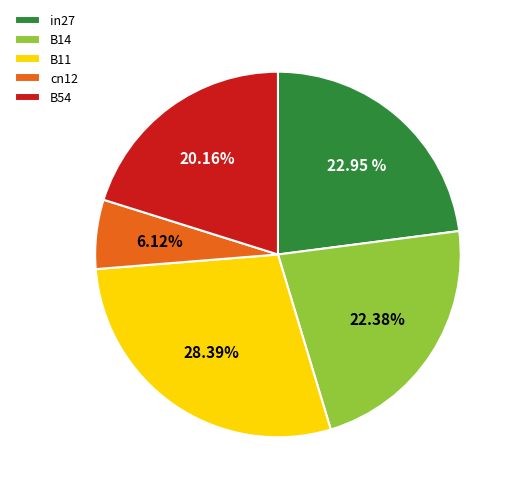

What percentage is the cn12 slice, to the nearest percent?

6%